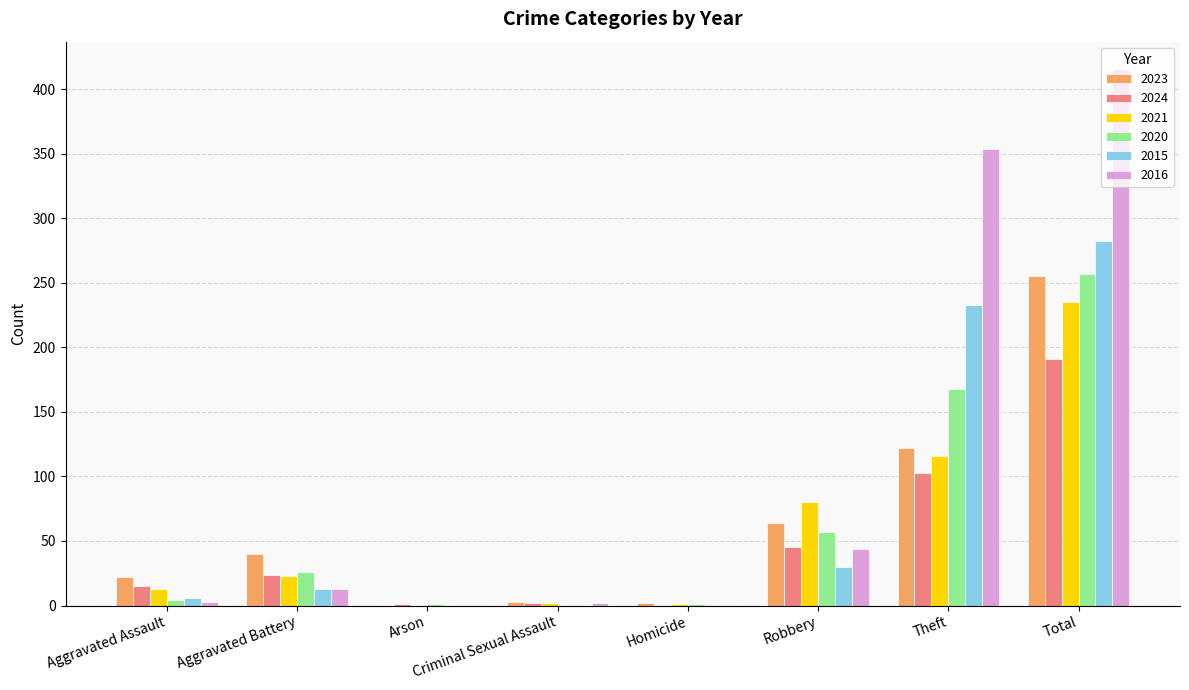

Which series has the largest total across all categories?

2016